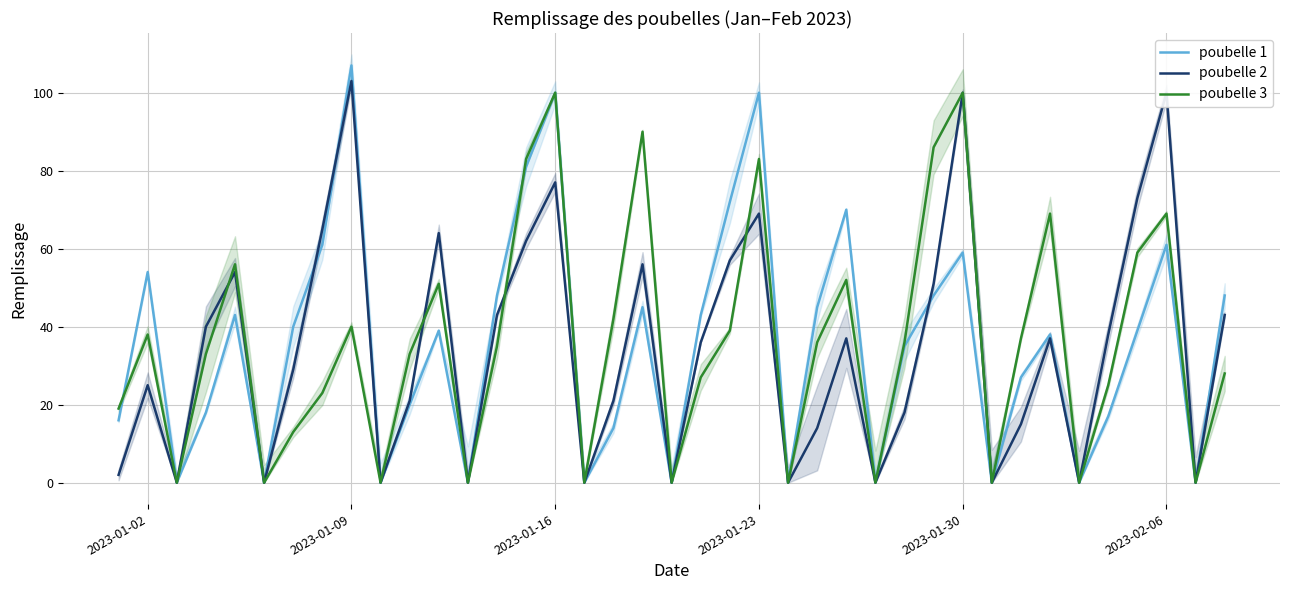

True or false: poubelle 3 has a value of 18 at 13.

False